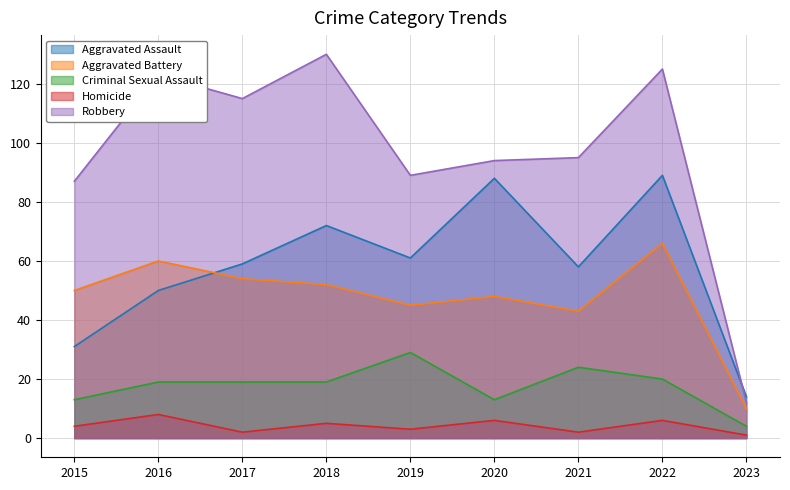

Where does the Robbery series first go above 95?

2016